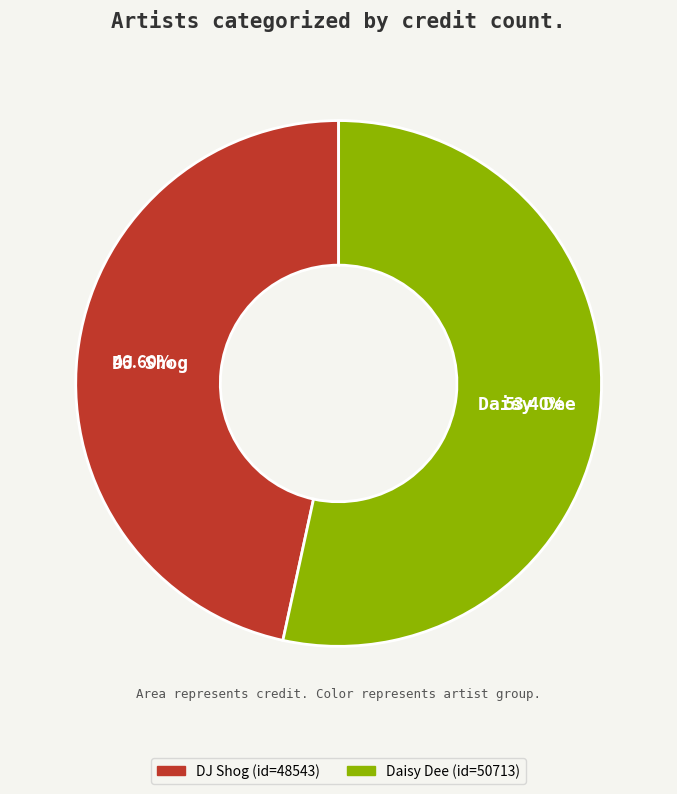

Is there a majority slice in this chart?

Yes